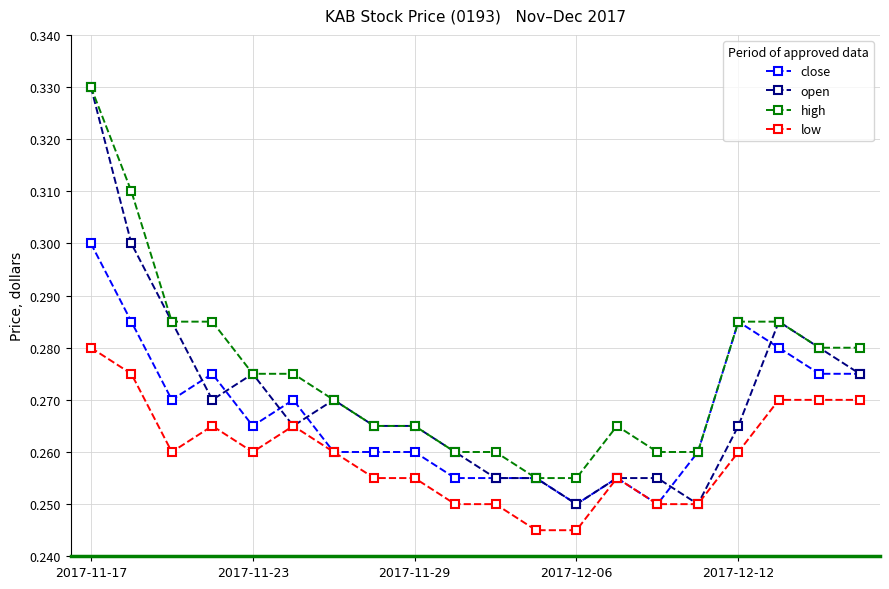

True or false: low and high intersect in this chart.

False